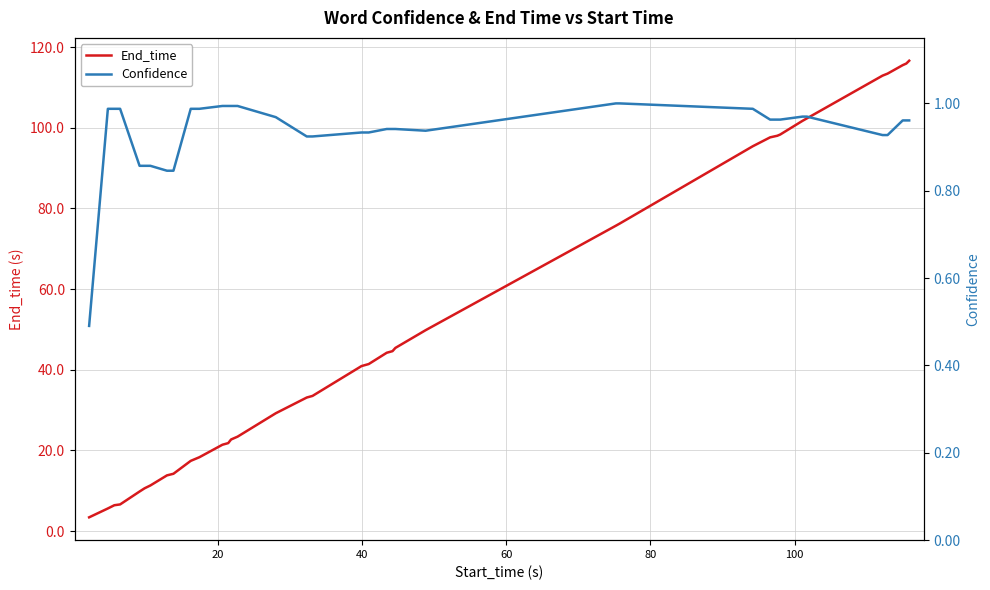

How many distinct data groups are displayed?

2